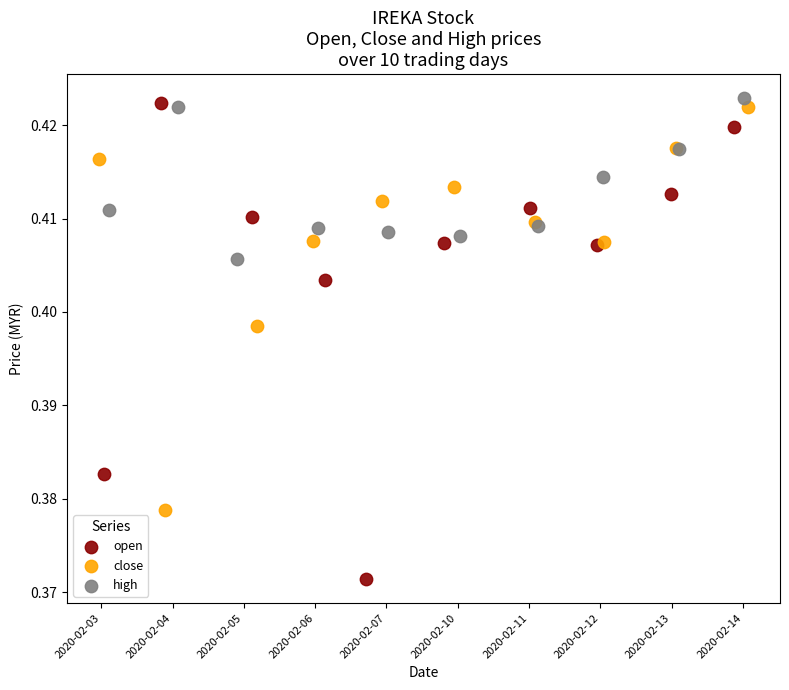

Which series has the largest Y range (max minus min)?

open